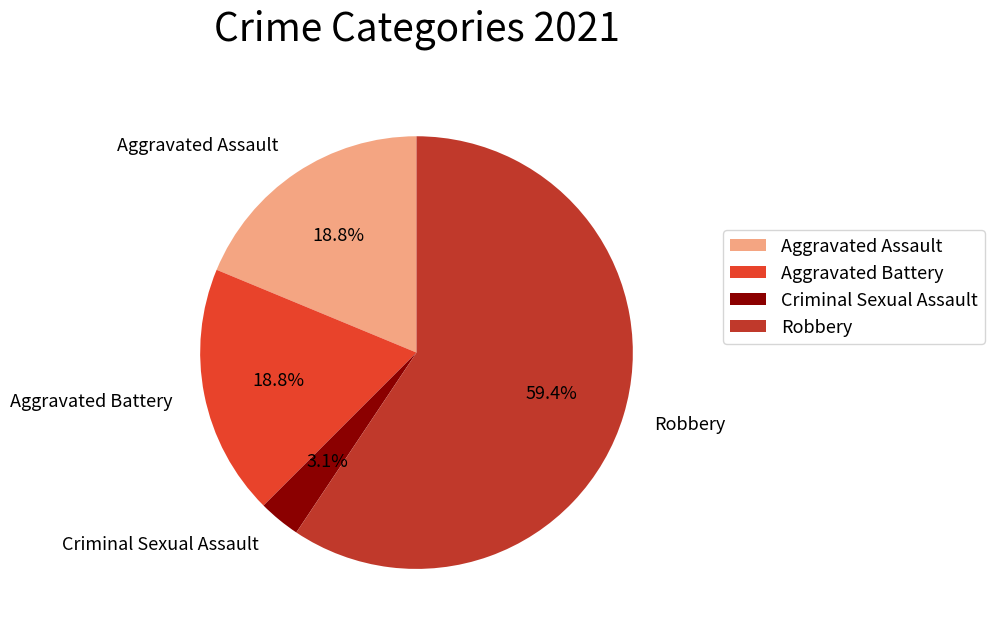

Between Criminal Sexual Assault and Aggravated Battery, which is larger?

Aggravated Battery